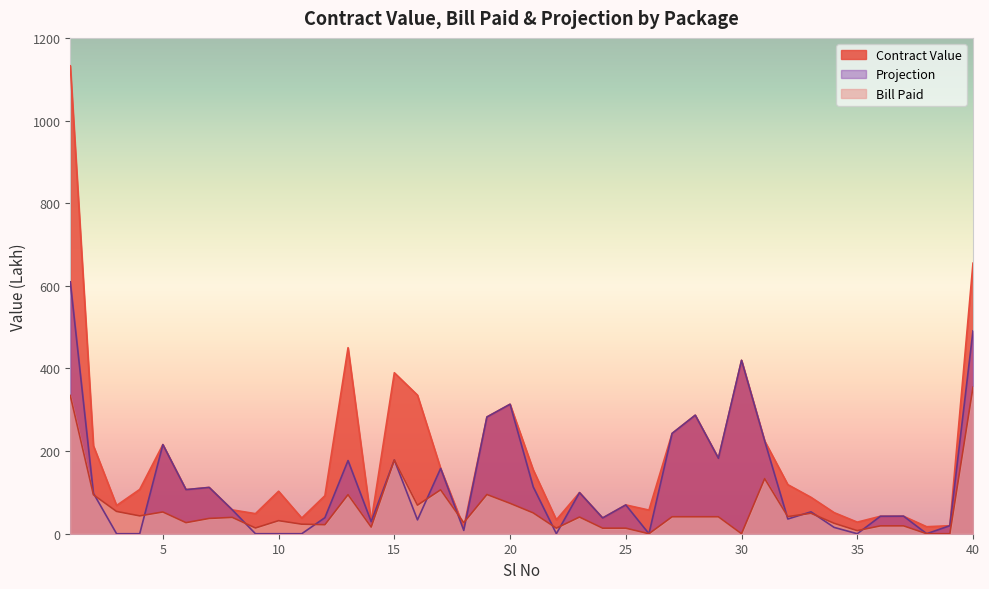

Read the Bill Paid value at 5.

52.6